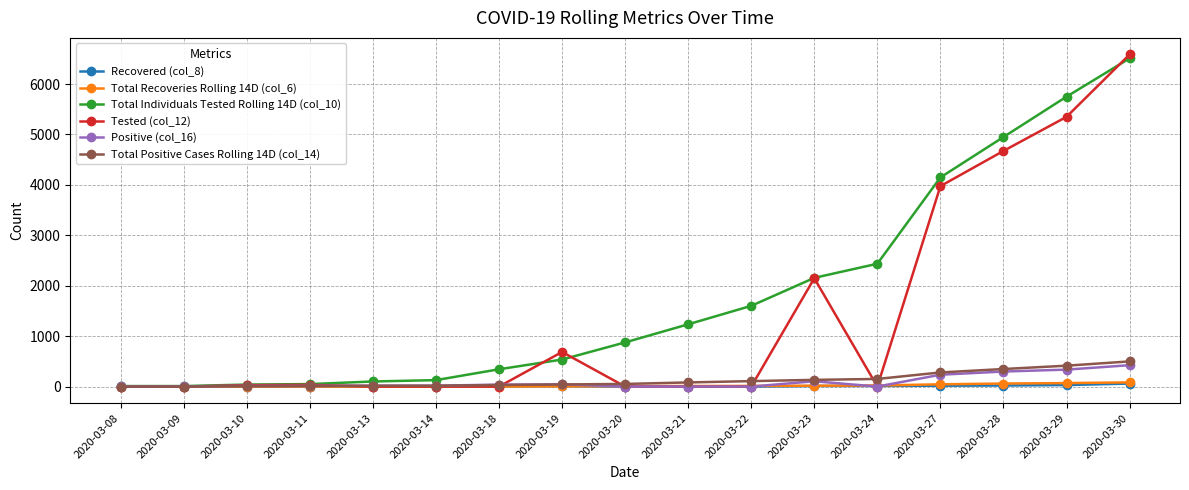

True or false: Total Individuals Tested Rolling 14D (col_10) has more than 2 interior local peaks.

False